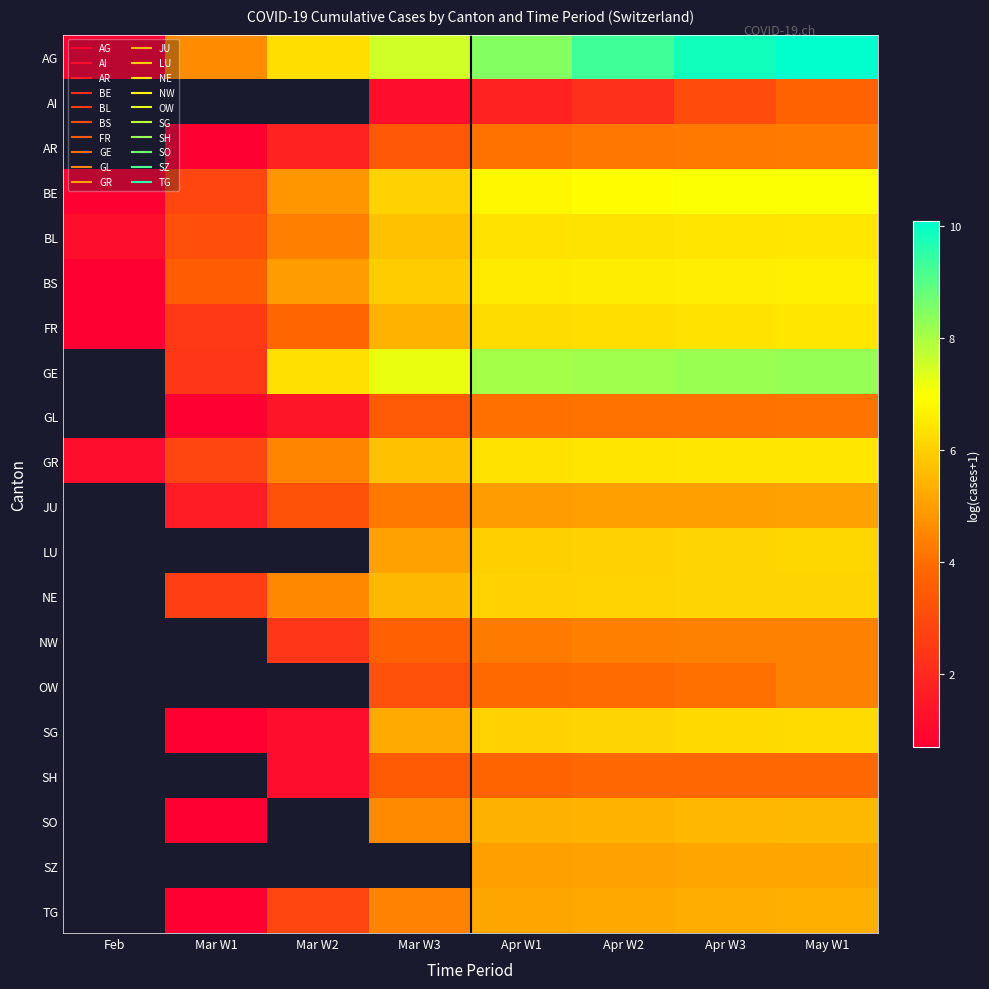

What is the sum of the LU values at Apr W2 and May W1?

12.2